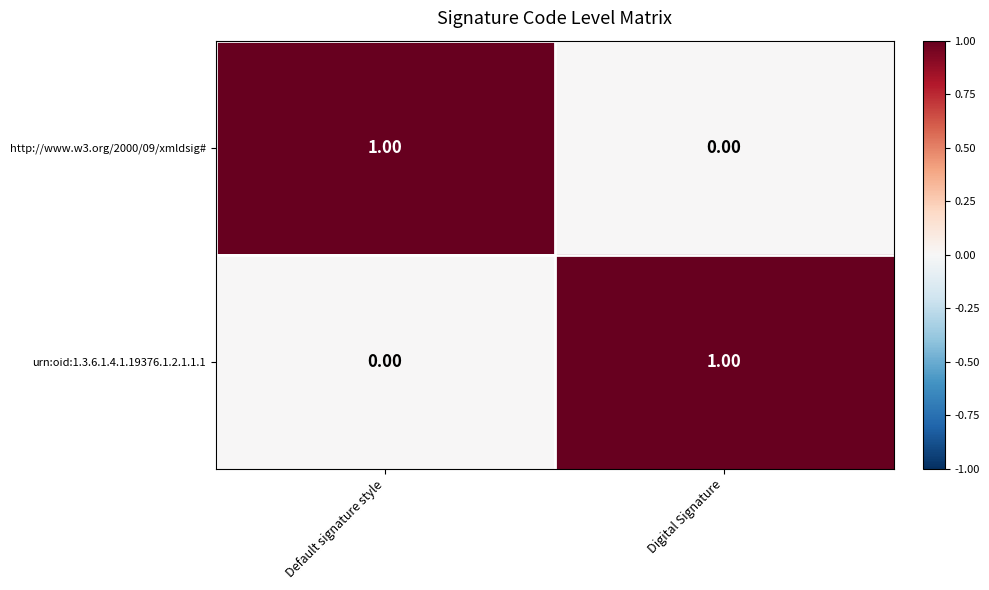

What is the spread (max minus min) of values at Default signature style?

1